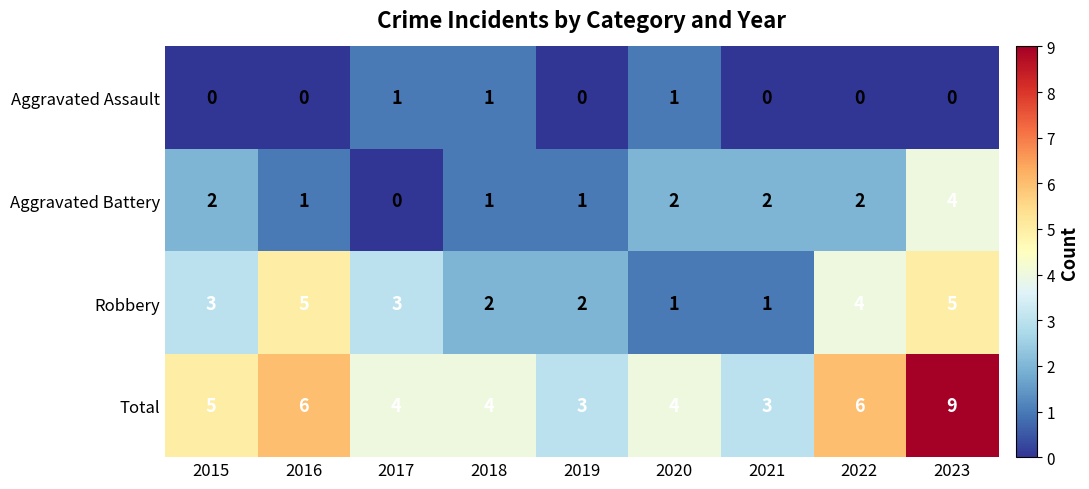

Count the number of categories in the chart.

9